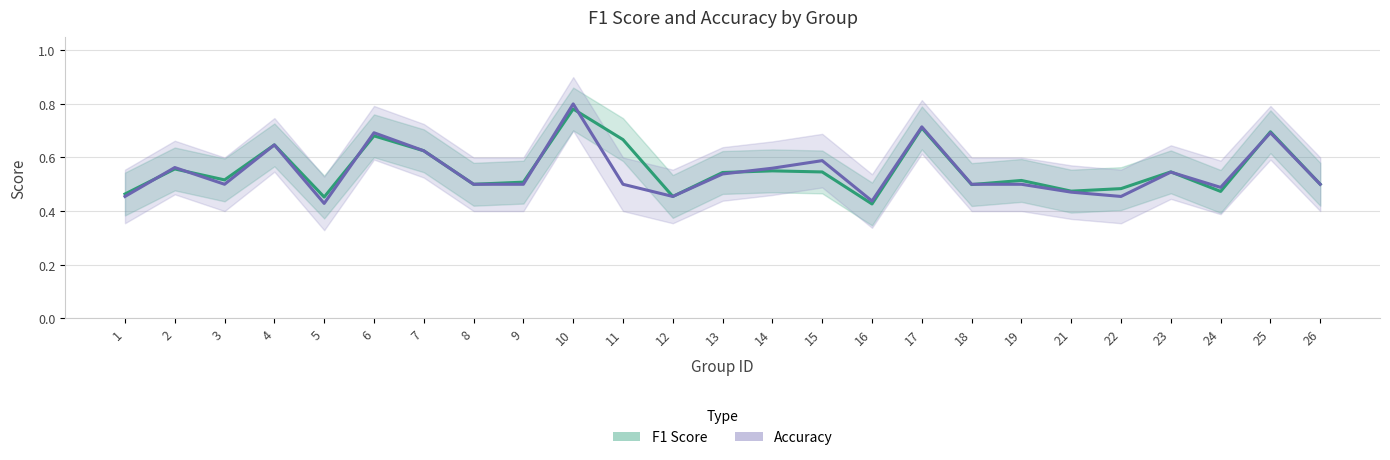

The F1 Score series shows 0.5 at 15. True or false?

True